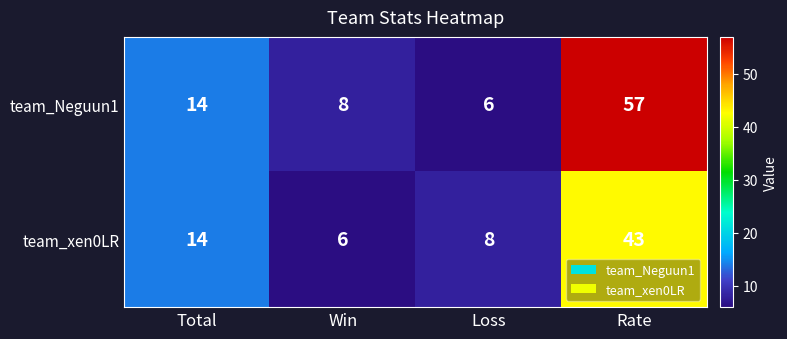

At which label is team_xen0LR closest to 24?

Total